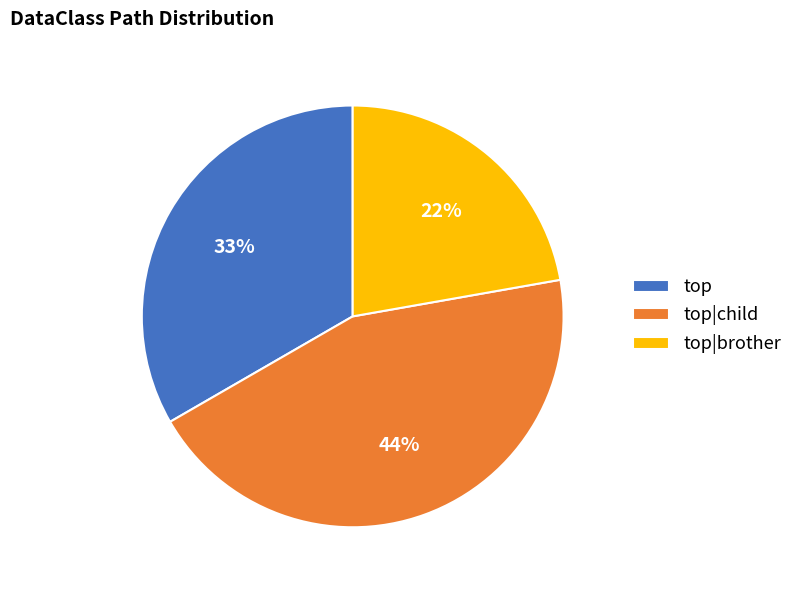

Rank the categories by value from lowest to highest.

top|brother, top, top|child